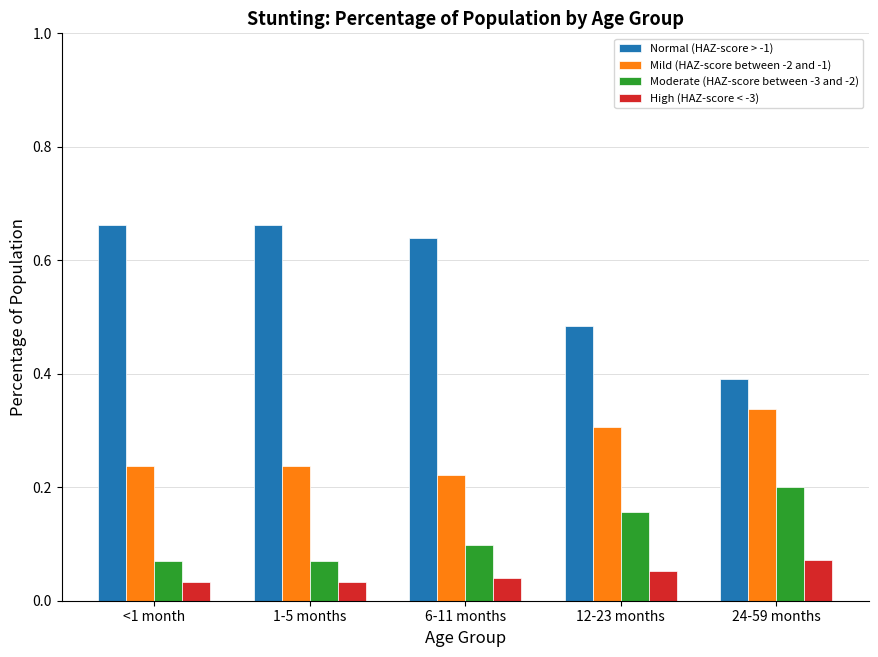

The value of Mild (HAZ-score between -2 and -1) at 6-11 months is 0.2. True or false?

True